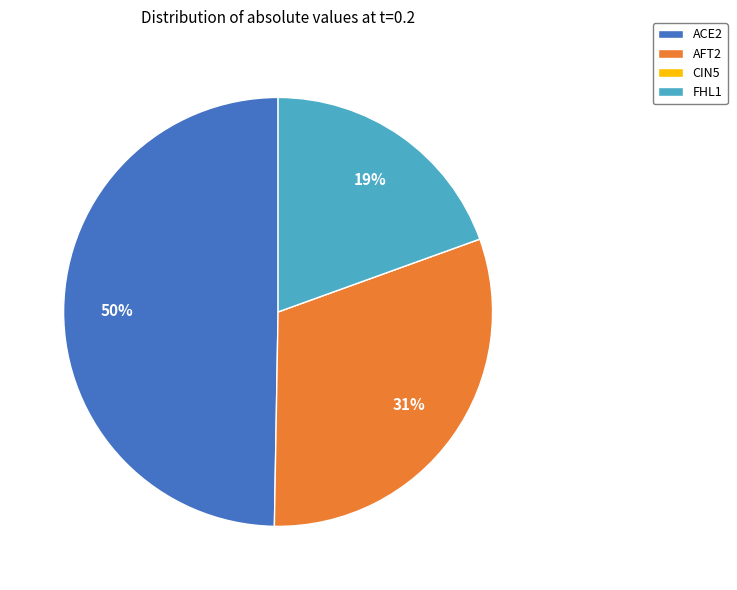

To the nearest percent, what is the average slice percentage?

25%